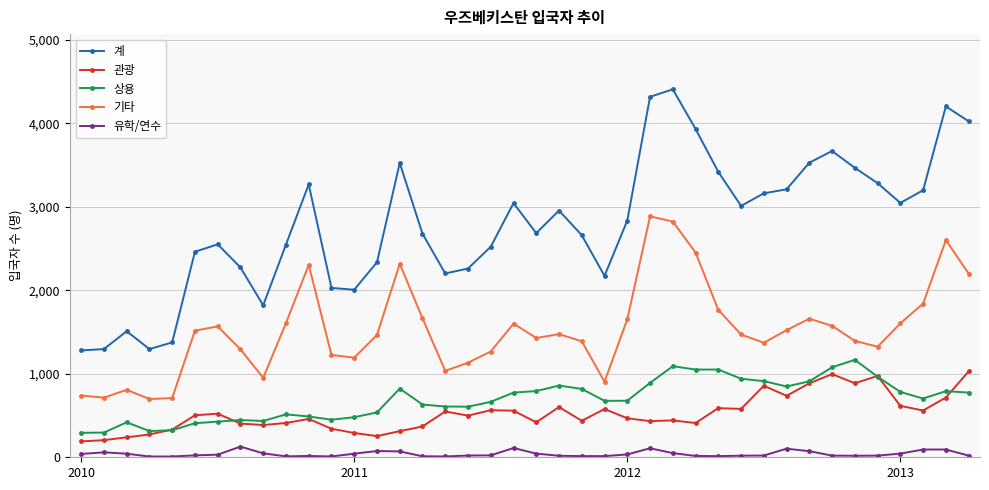

True or false: 유학/연수 and 관광 cross at least once.

False